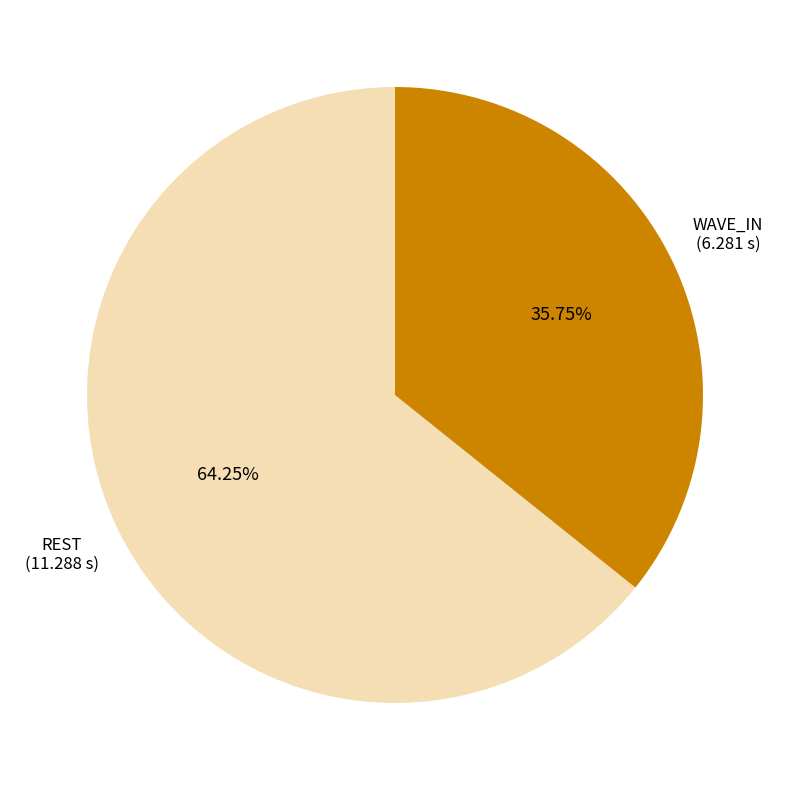

Is there a majority slice in this chart?

Yes